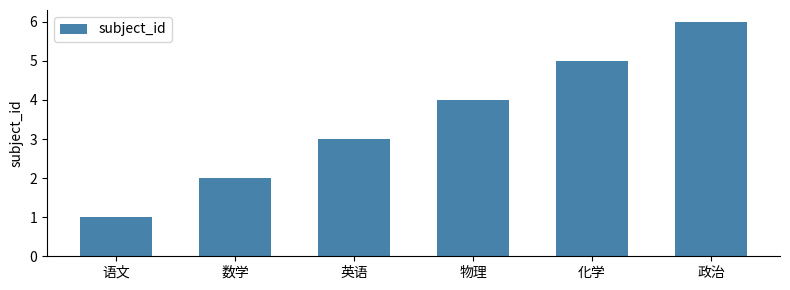

Which label corresponds to the smallest value in the chart?

语文